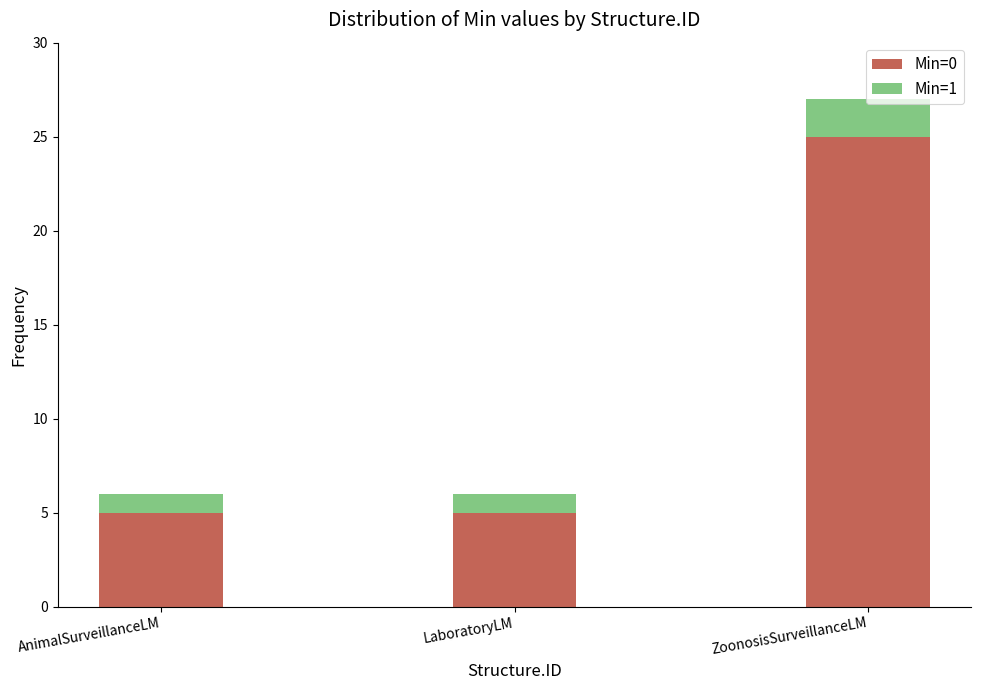

What is the minimum value for Min=0?

5